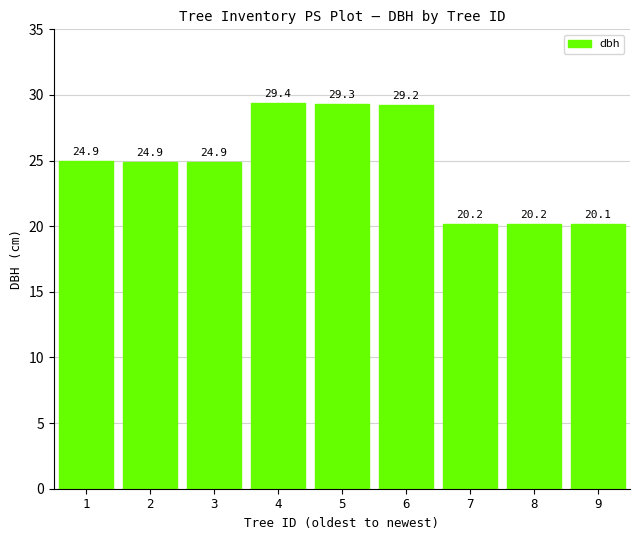

What is the greatest value displayed?

29.4